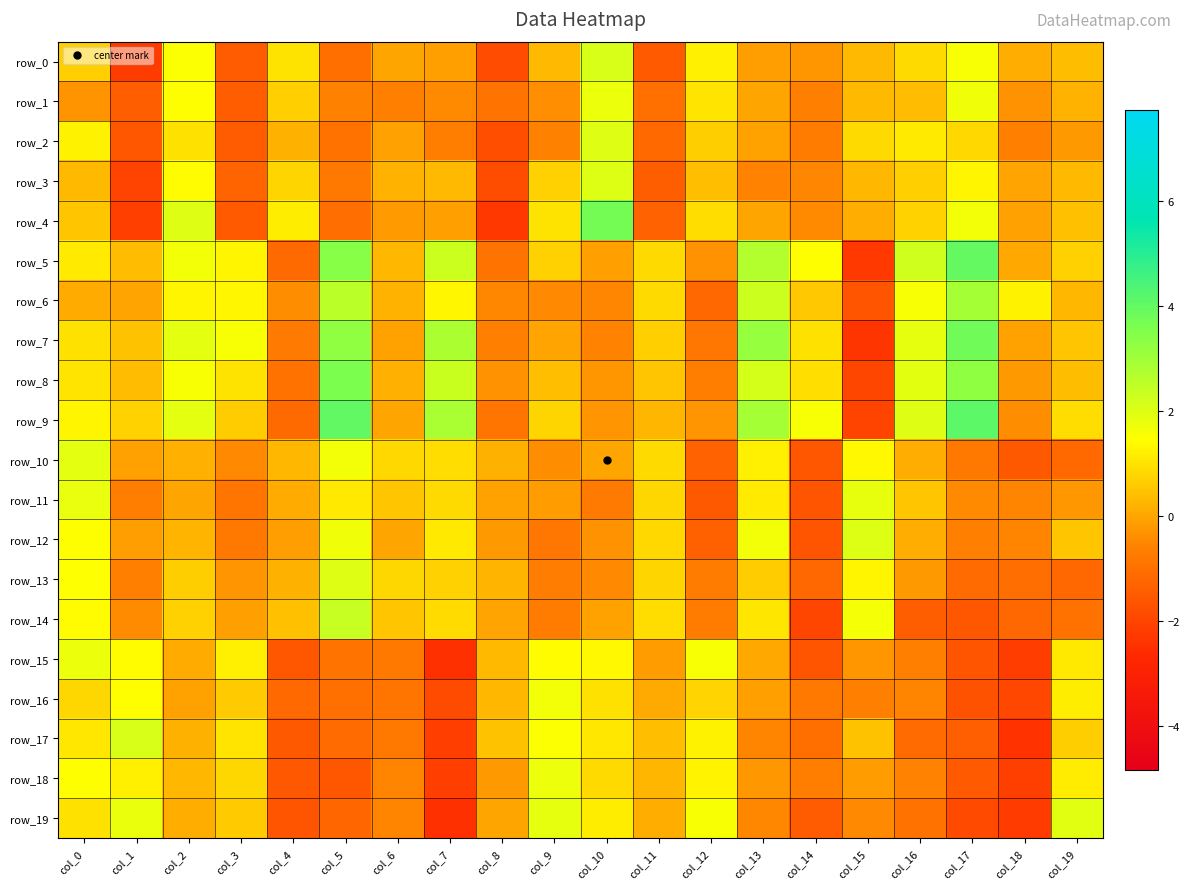

What is the difference between the maximum and second lowest values in the row_11 series?

3.4